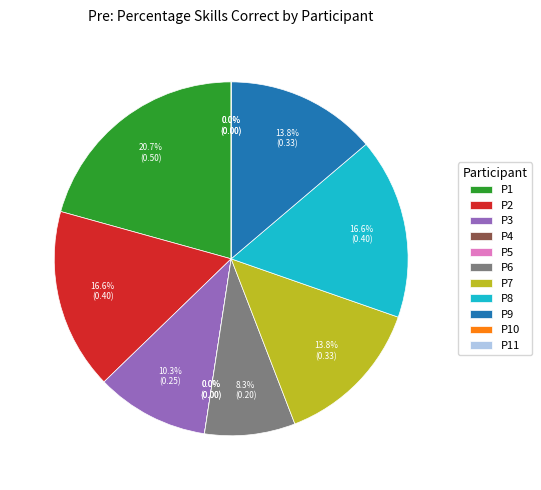

Count the number of slices in the pie.

11